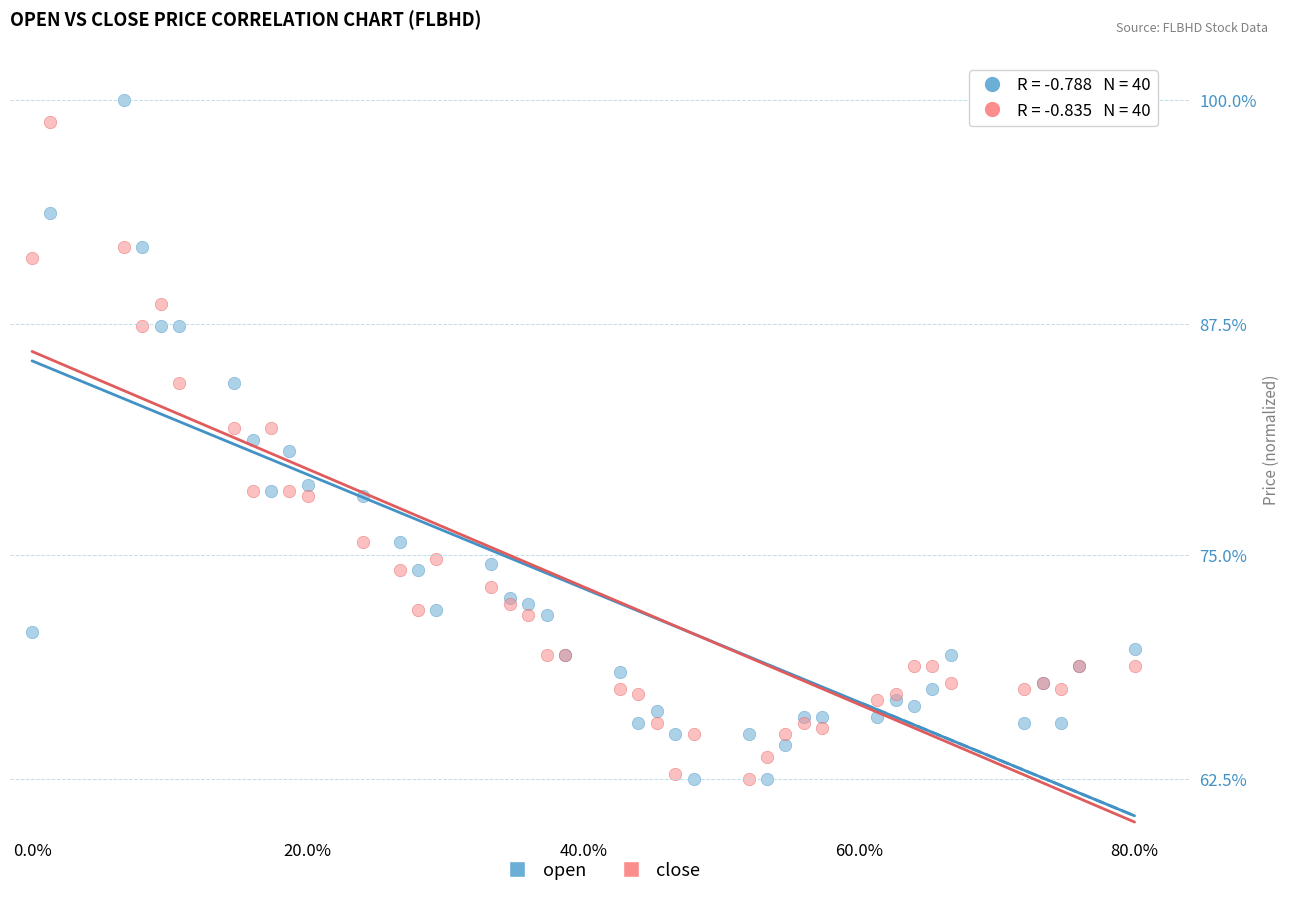

Which series has the widest spread of Y values?

open